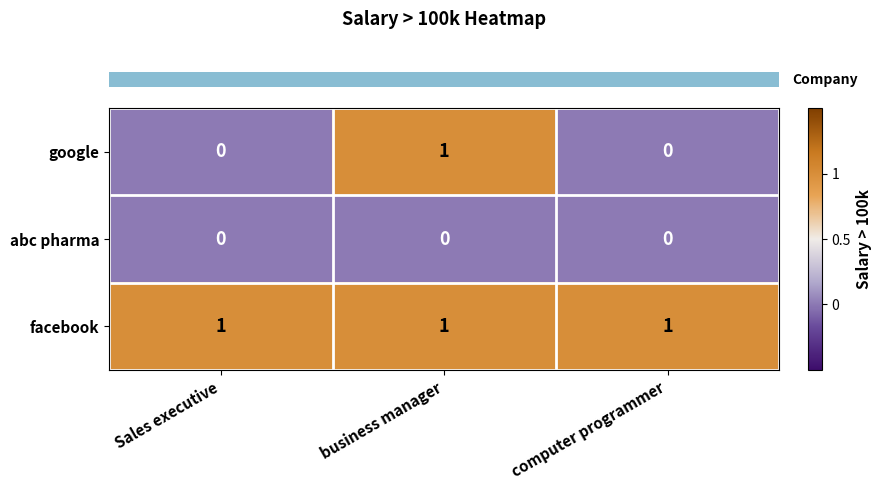

Which series has the widest spread of values?

google